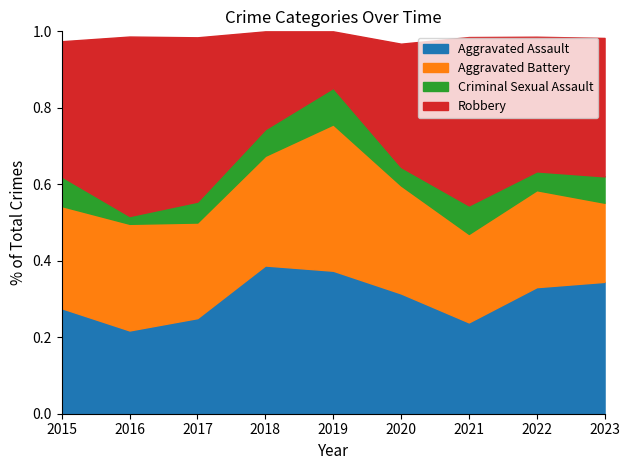

Which series changed the most between 2015 and 2018?

Aggravated Assault